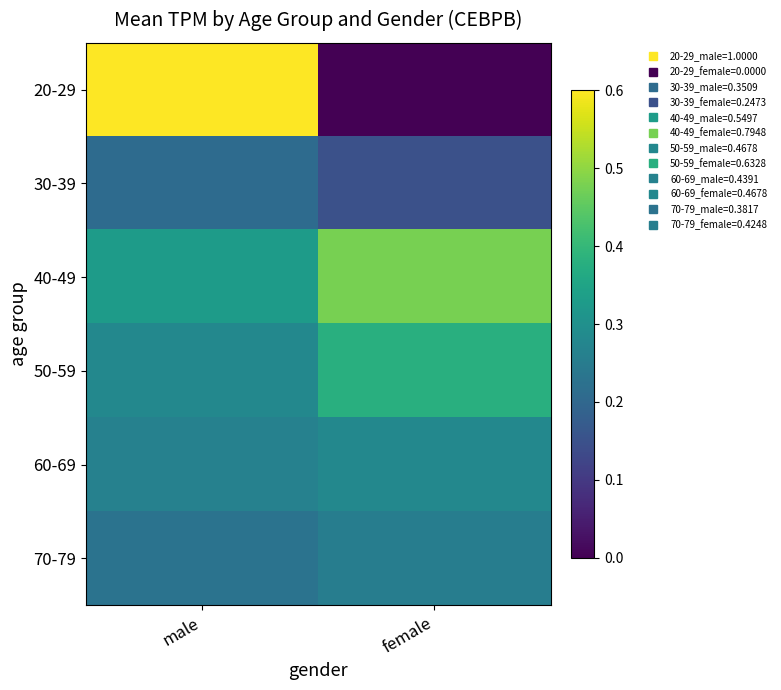

Reading right to left, extract all data points from this chart.

20-29: female=0.0	male=1.0
30-39: female=0.2	male=0.4
40-49: female=0.8	male=0.5
50-59: female=0.6	male=0.5
60-69: female=0.5	male=0.4
70-79: female=0.4	male=0.4